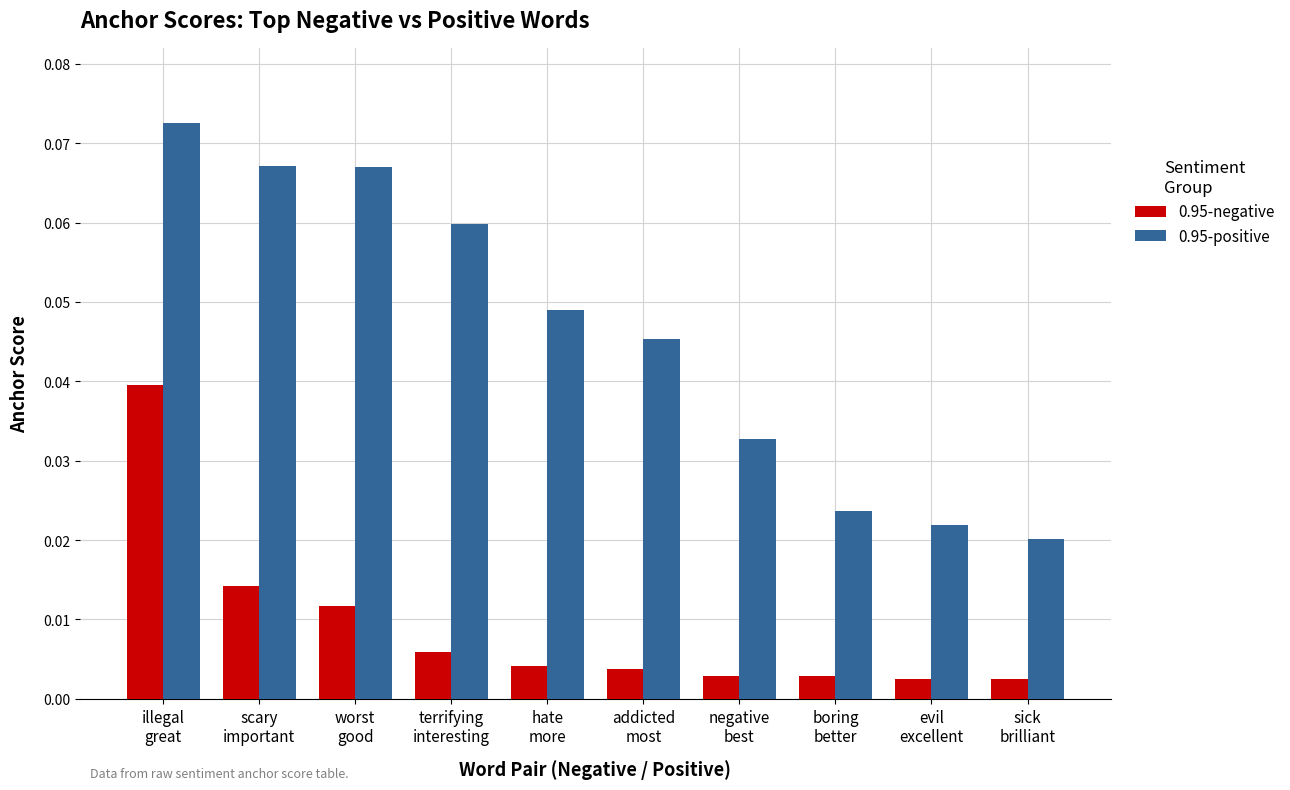

At how many categories does at least one series exceed 0?

10